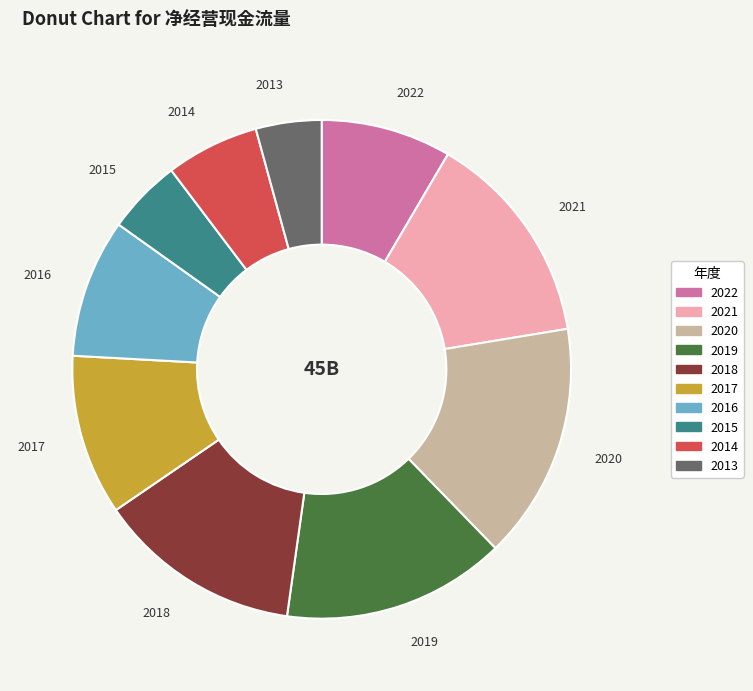

Which slice is the largest?

2020